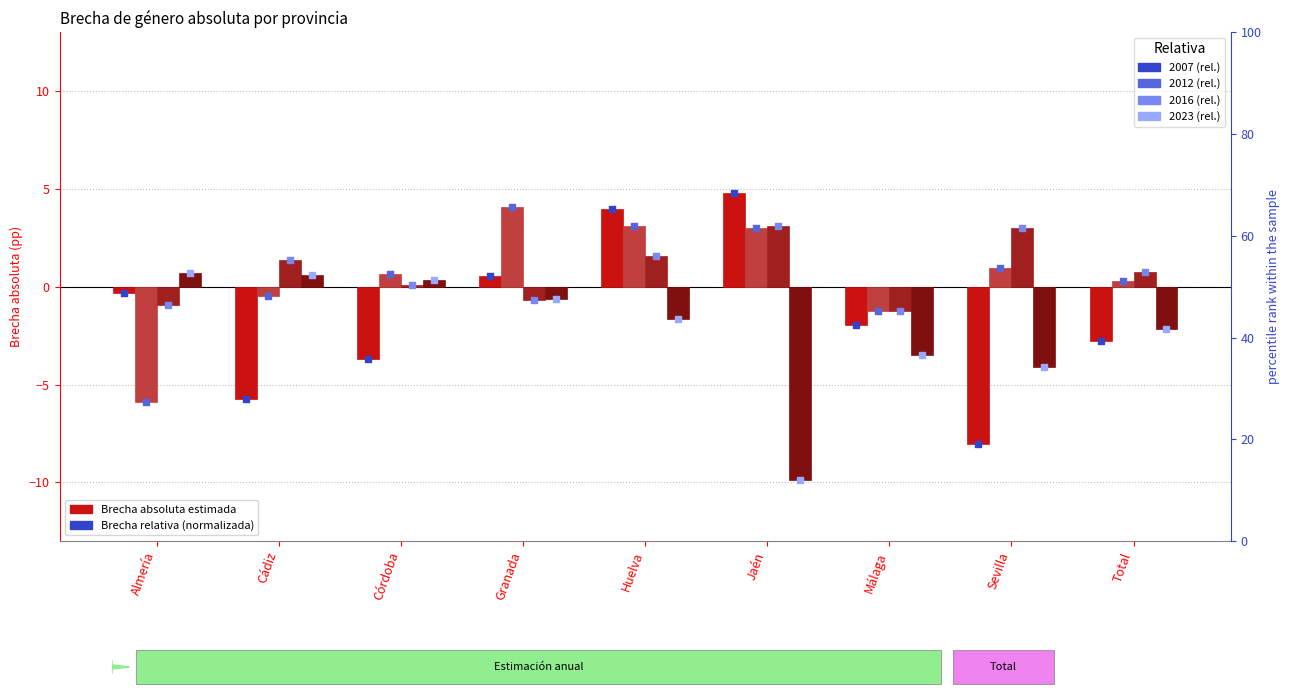

Which series contains the lowest Y value?

2023 rel.